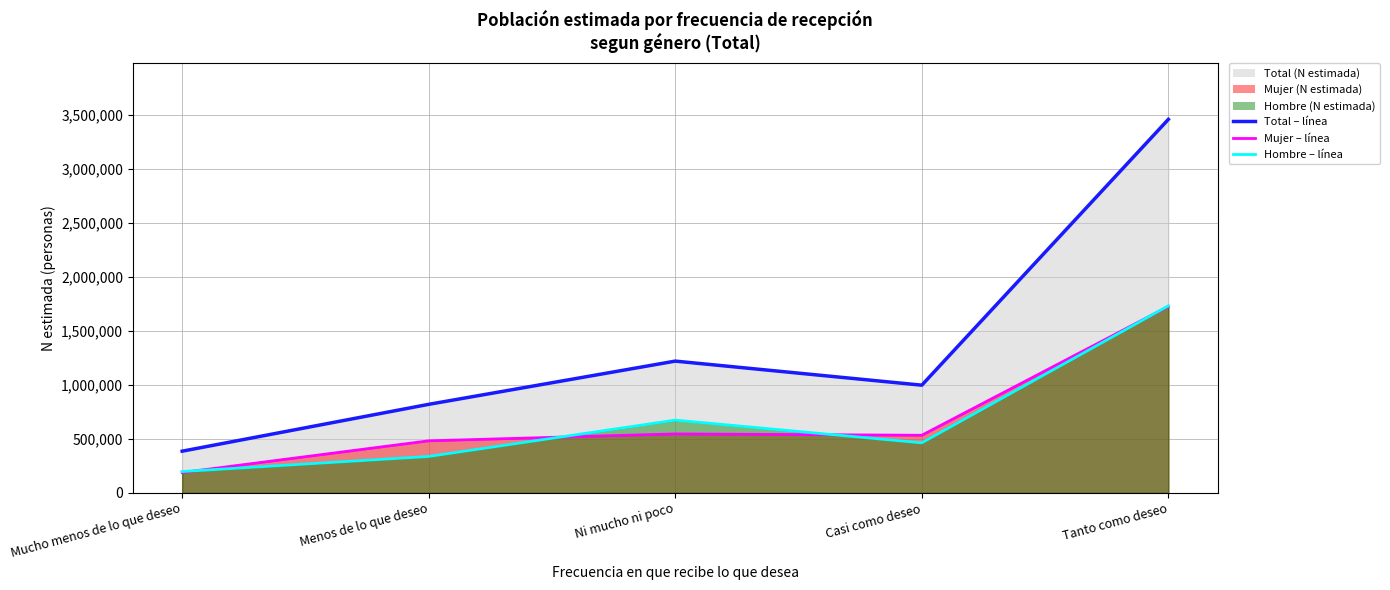

At which category does the chart reach its minimum across all series?

Mucho menos de lo que deseo